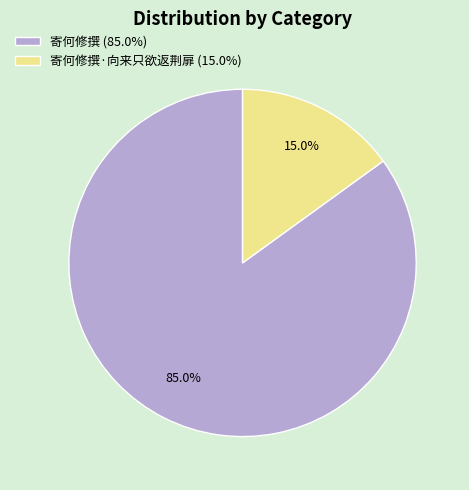

Which slice is the smallest?

寄何修撰·向来只欲返荆扉 (15.0%)